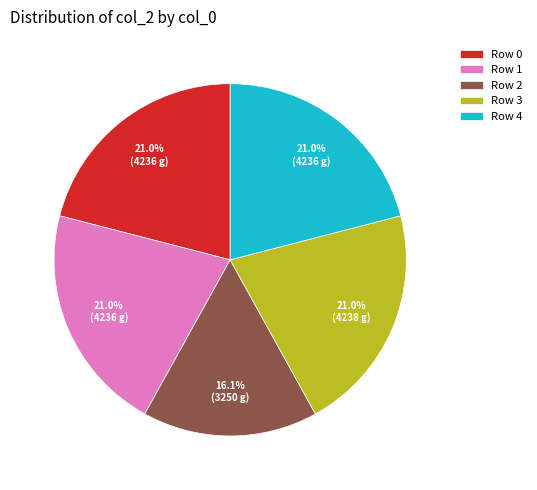

Is there any slice that represents more than half of the pie?

No